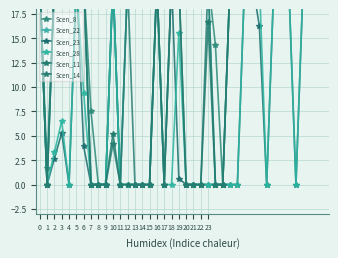

What is the difference between the second highest and minimum values in the Scen_11 series?

21.0